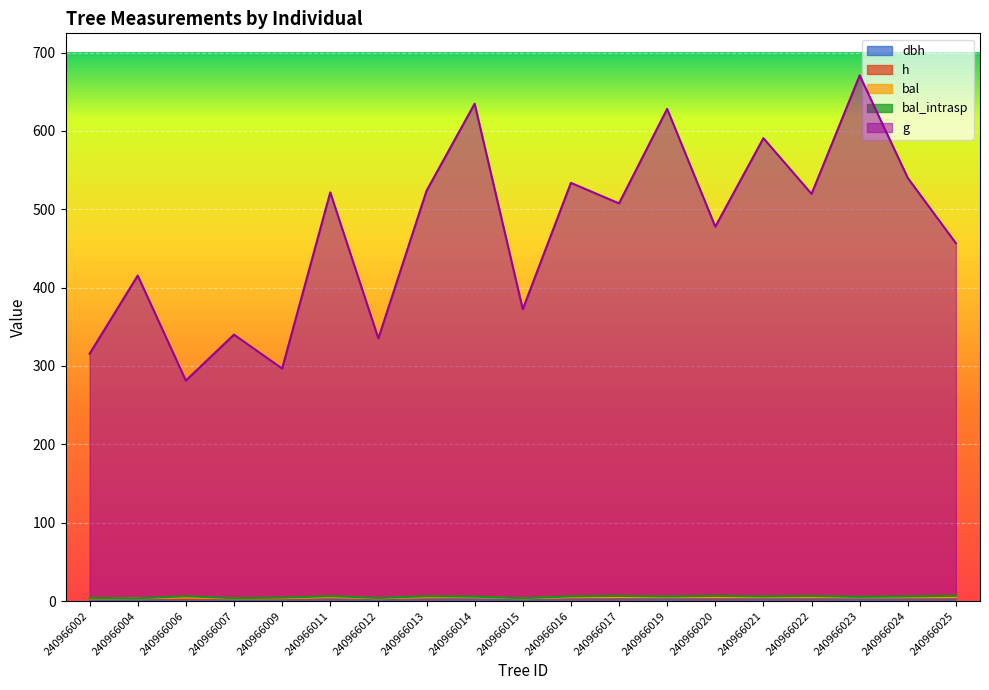

True or false: g and dbh cross at least once.

False